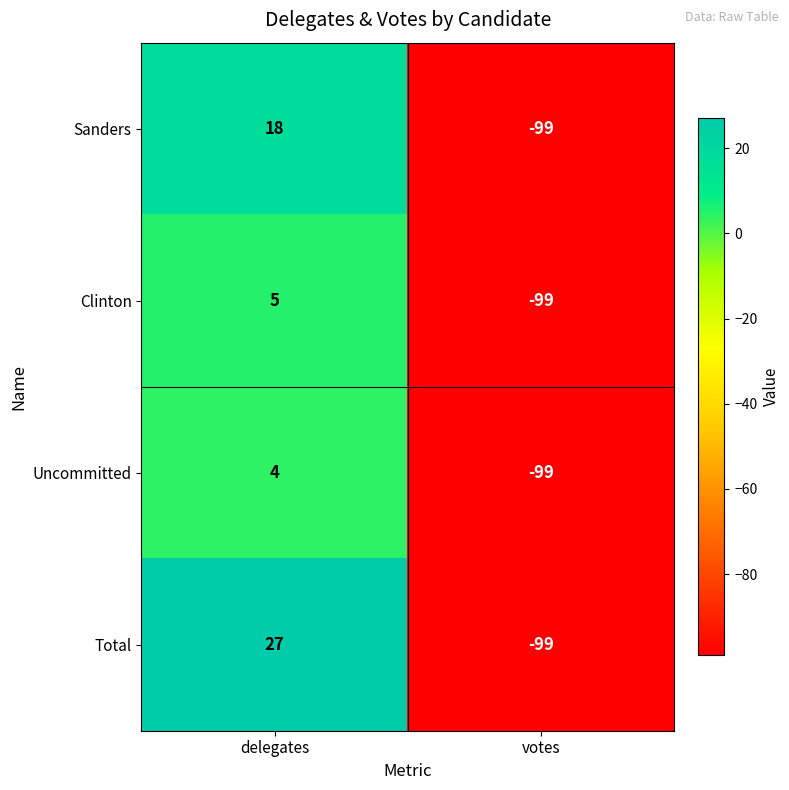

What is the greatest value displayed?

27